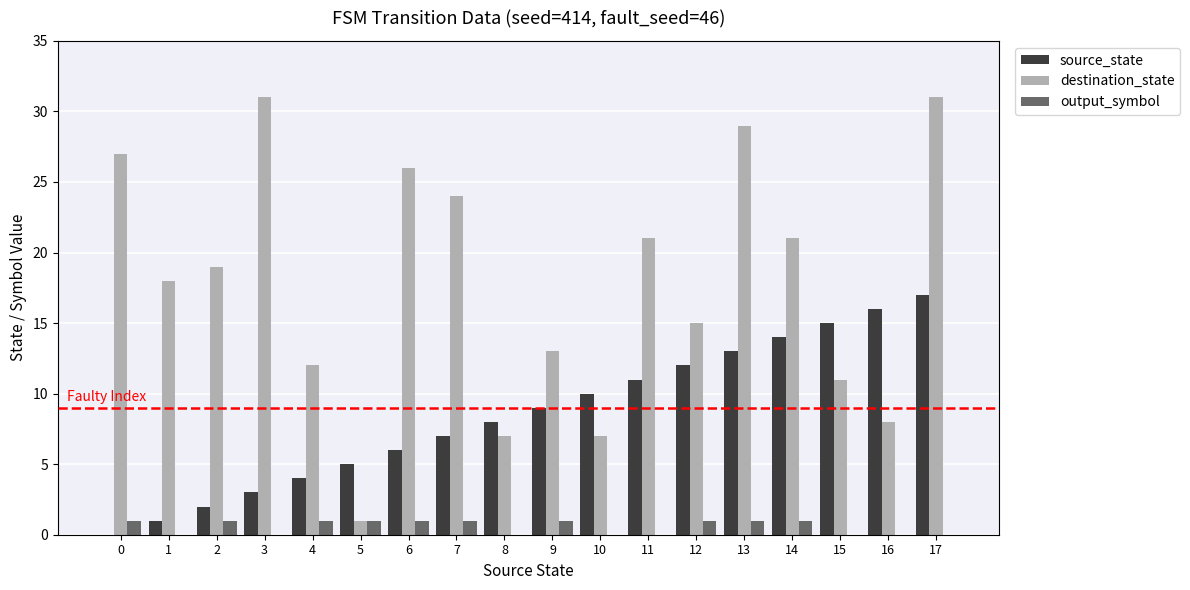

True or false: destination_state has a value of 5 at 8.

False